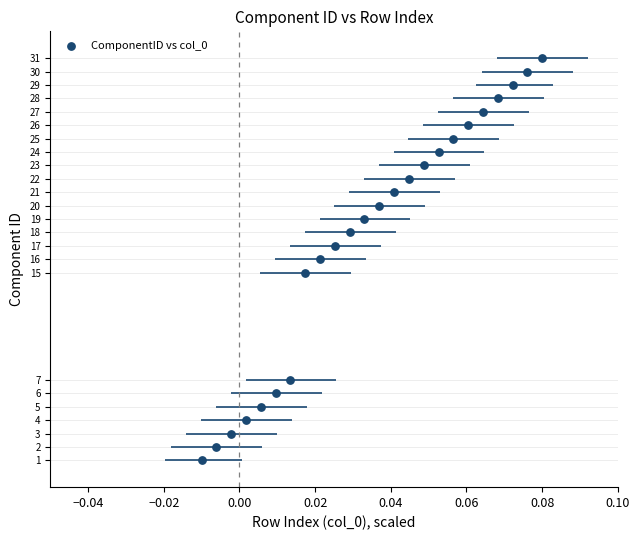

What is the range of Y values (max minus min)?

30